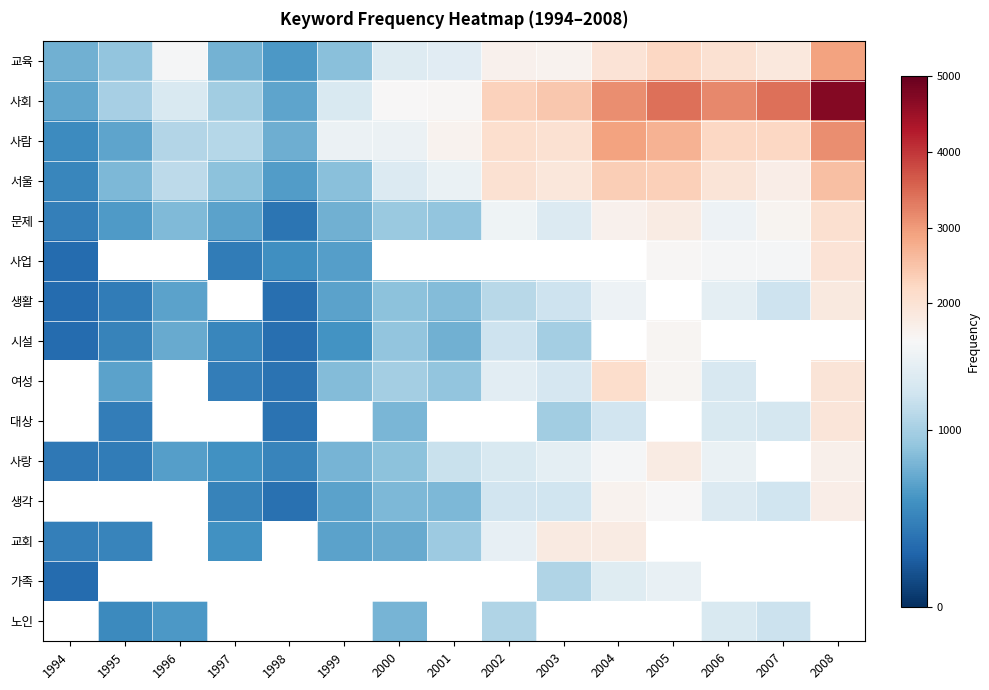

Rank the series at 1994 from highest to lowest value.

교육, 사회, 사람, 서울, 문제, 생활, 시설, 여성, 대상, 사랑, 생각, 교회, 가족, 노인, 사업